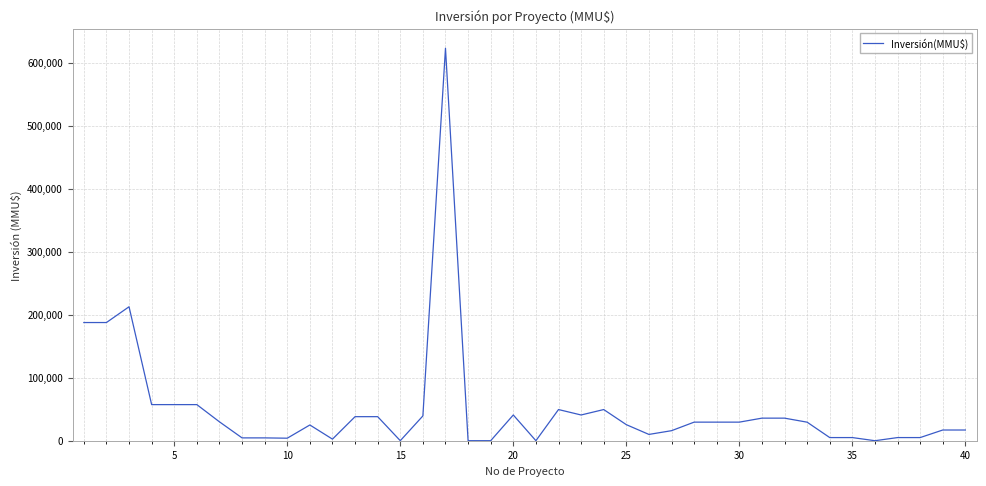

What is the difference between the maximum and minimum values?

622990